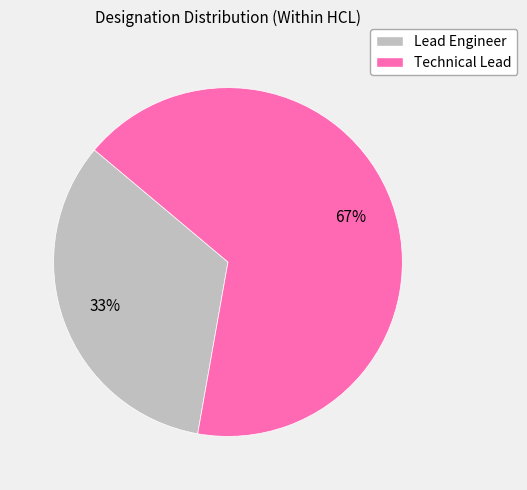

How many slices are in this pie chart?

2